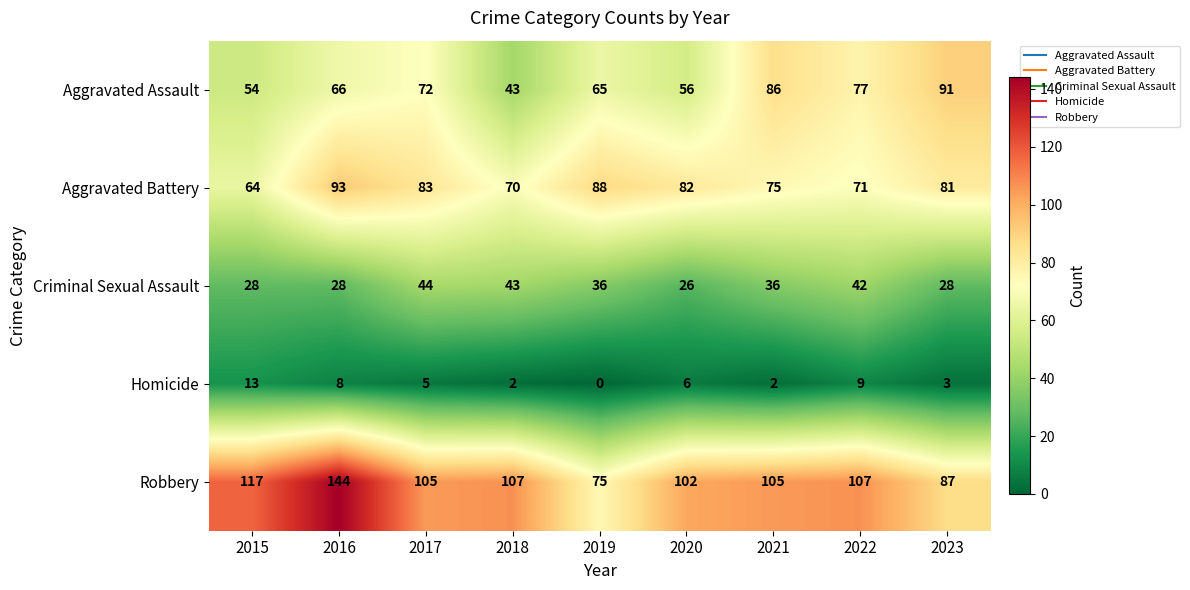

The value of Homicide at 2017 is 2. True or false?

False